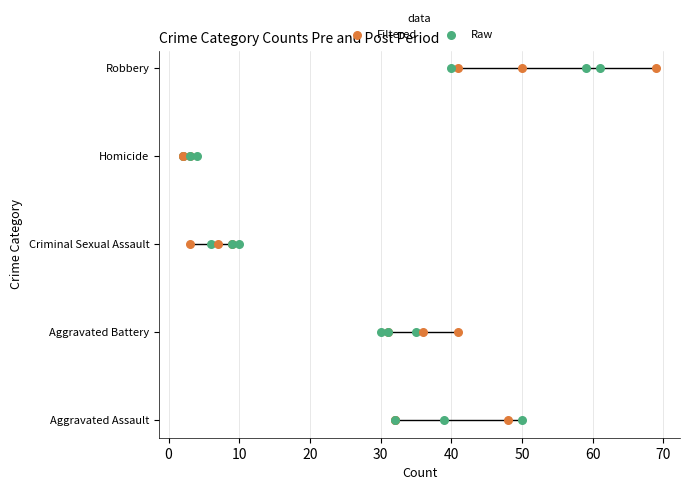

What is the total value across all series at 30?

8